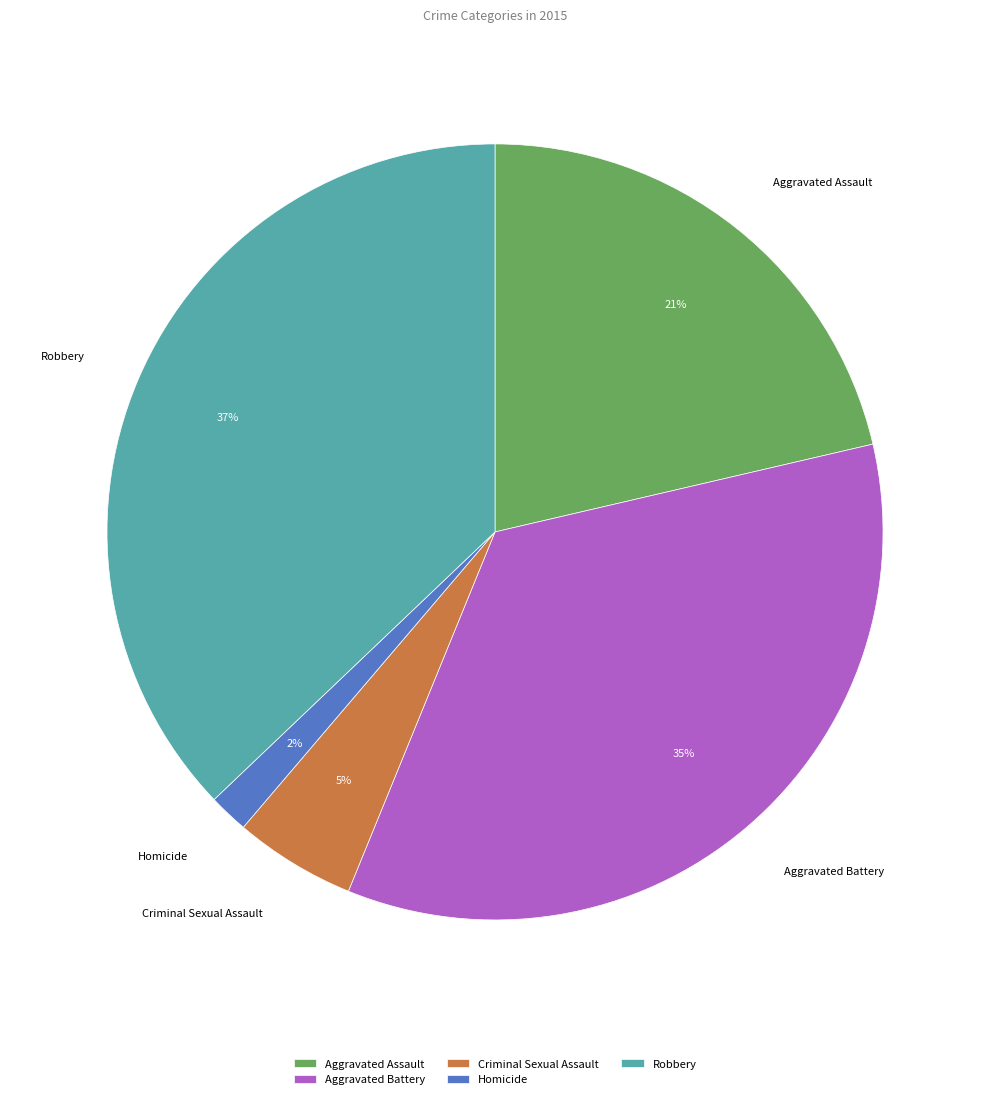

To the nearest percent, what is the difference between the largest and smallest slice percentages?

35%